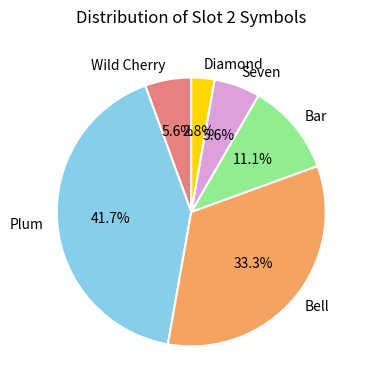

How many segments does this pie chart have?

6